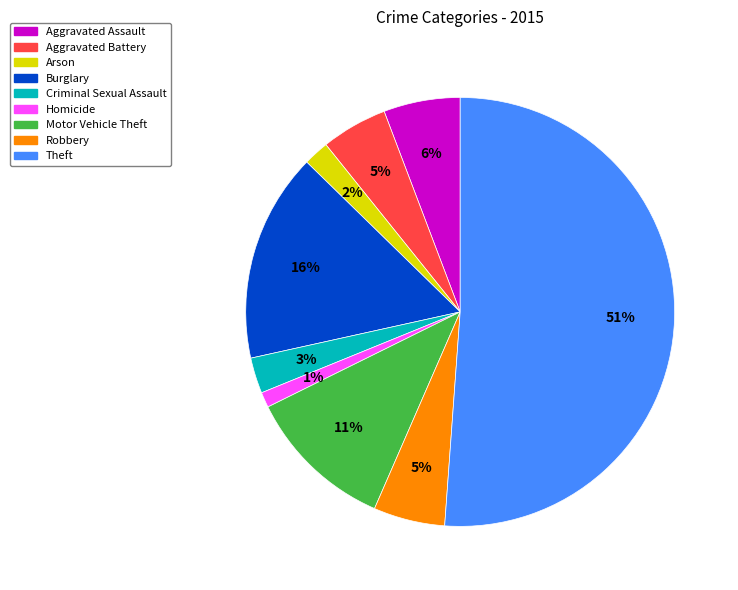

To the nearest percent, what is the combined percentage of Motor Vehicle Theft and Arson?

13%